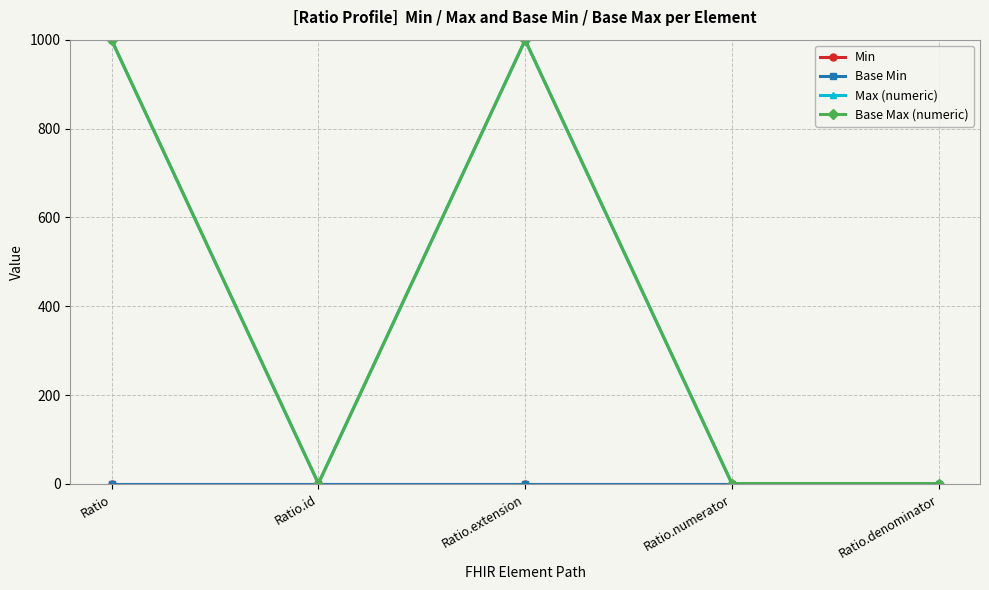

Does the chart have visible grid lines?

Yes